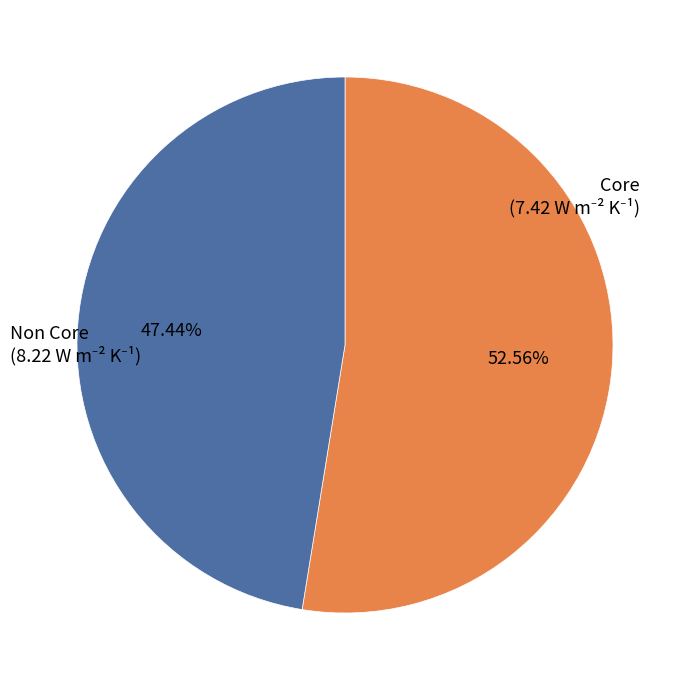

What is the ratio of the value at Non Core to the value at Core?

1.1